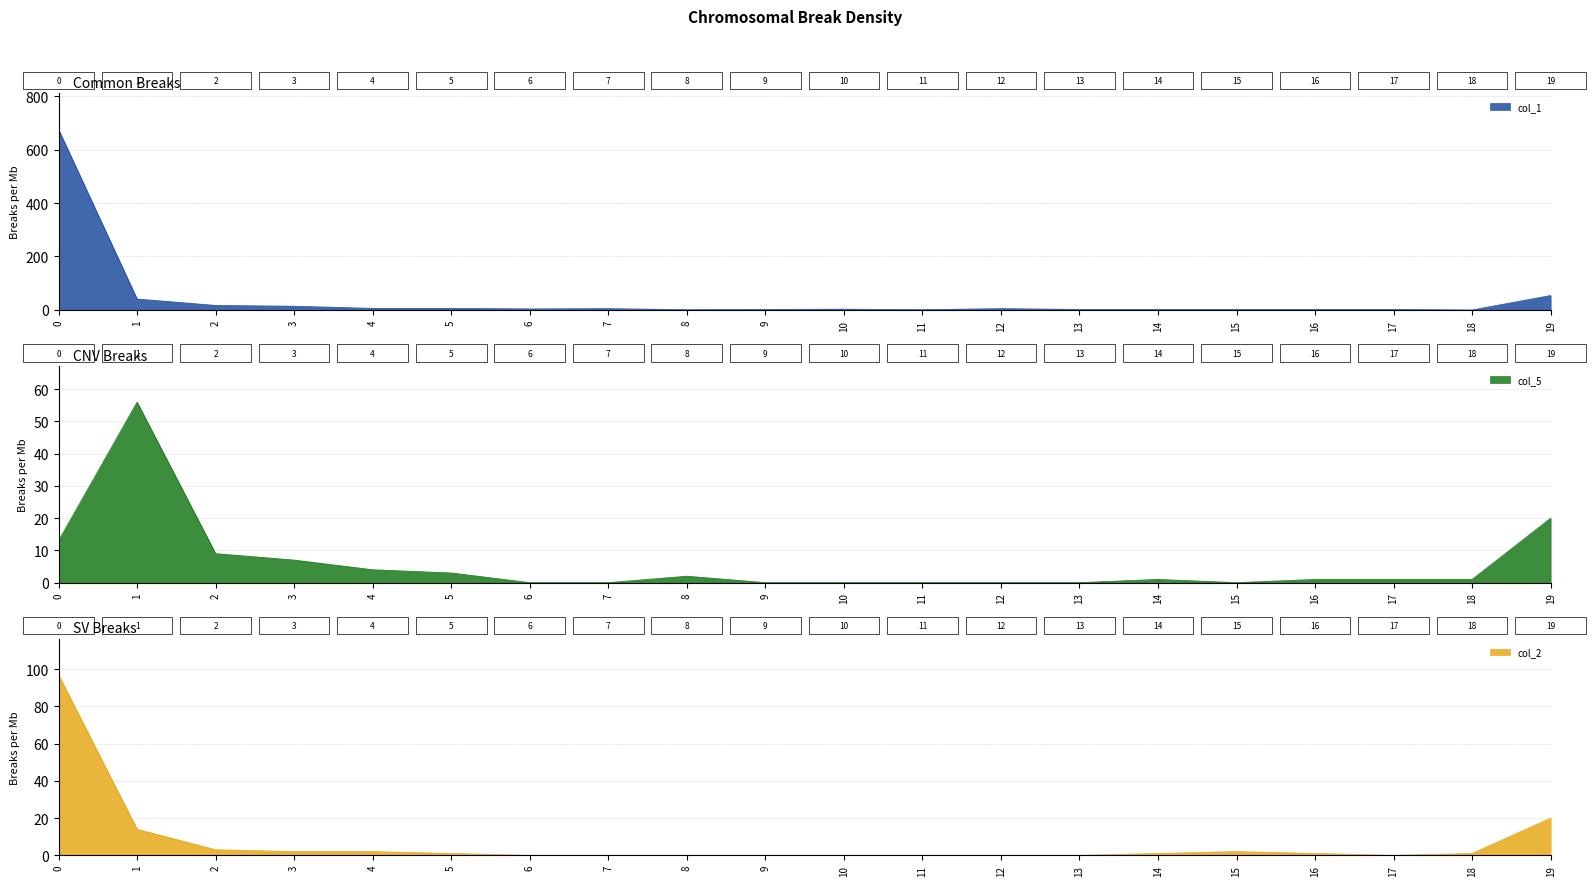

What is the difference between the col_5 values at 19 and 8?

18